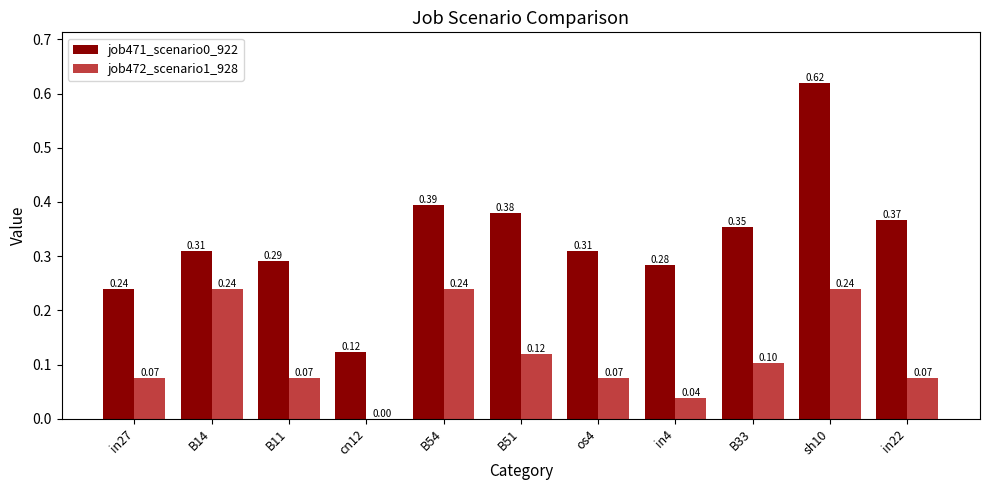

What is the sum of all job471_scenario0_922 values?

3.7